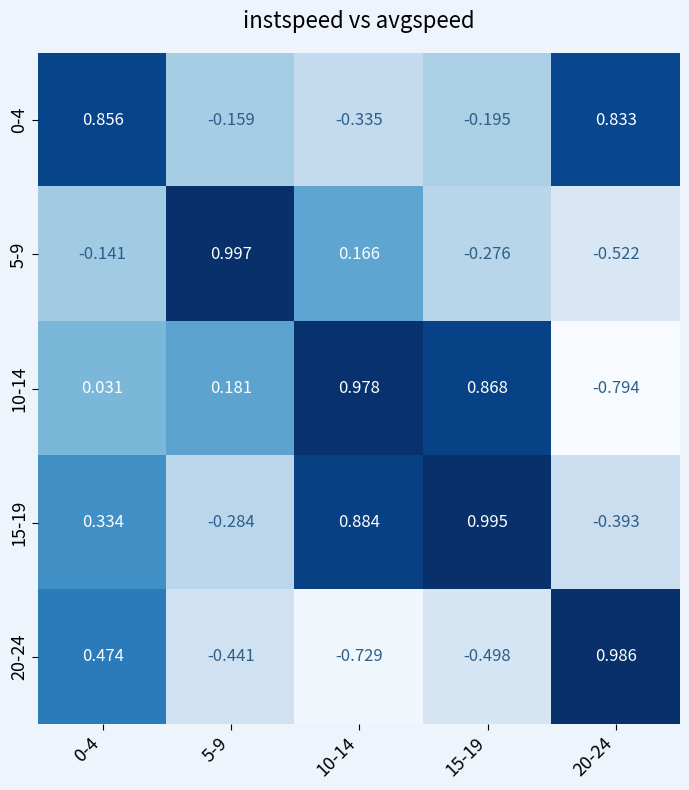

Is the value of 20-24 at 15-19 greater than the value of 0-4 at 0-4?

No